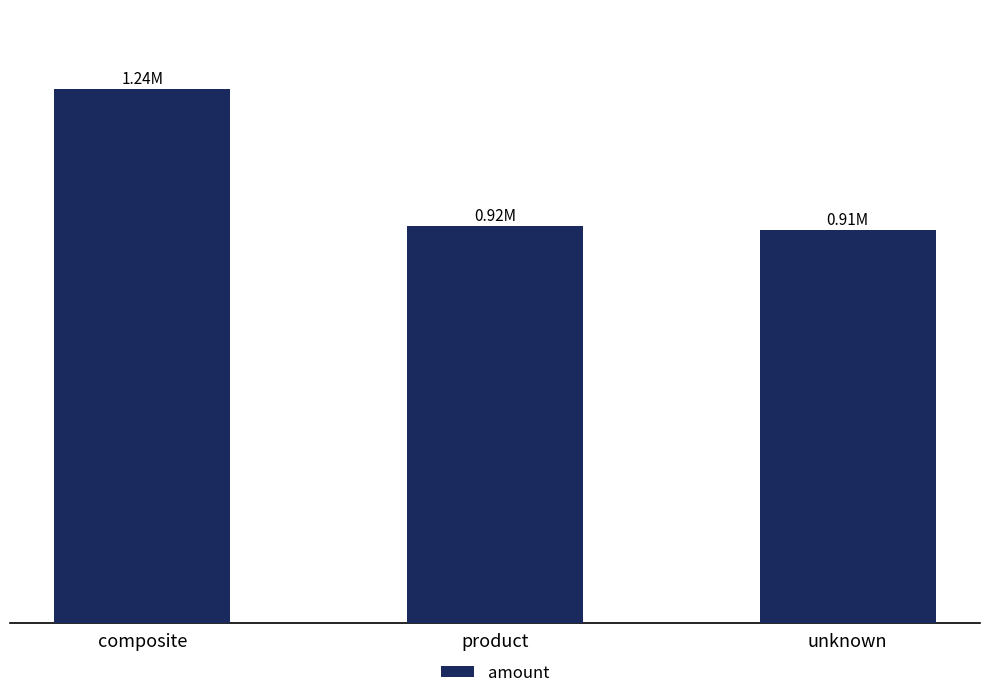

Are the bars grouped side by side (vs. stacked)?

No